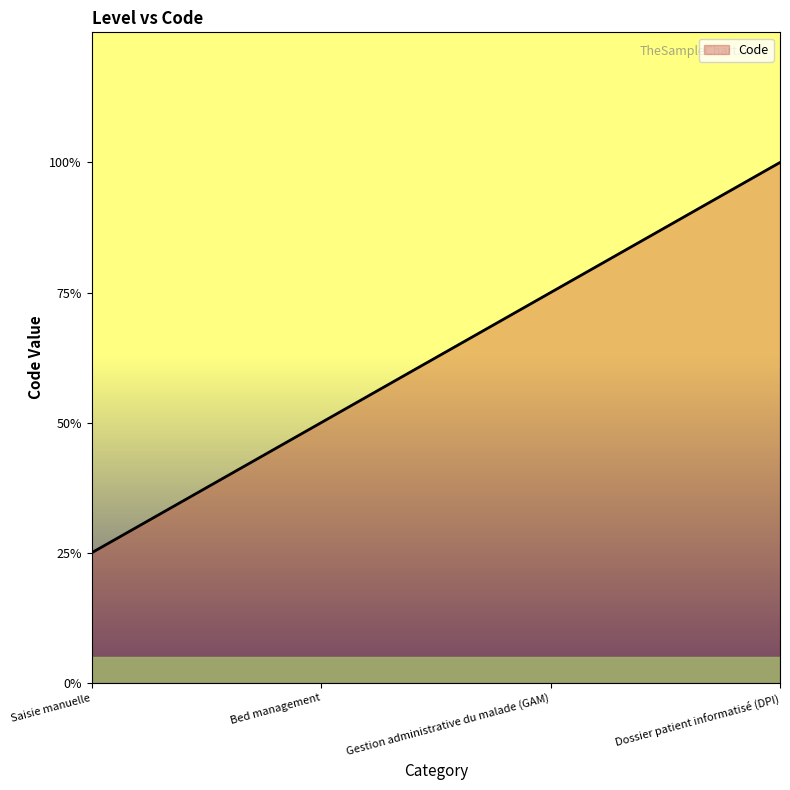

List the labels in order of value, smallest first.

Saisie manuelle, Bed management, Gestion administrative du malade (GAM), Dossier patient informatisé (DPI)